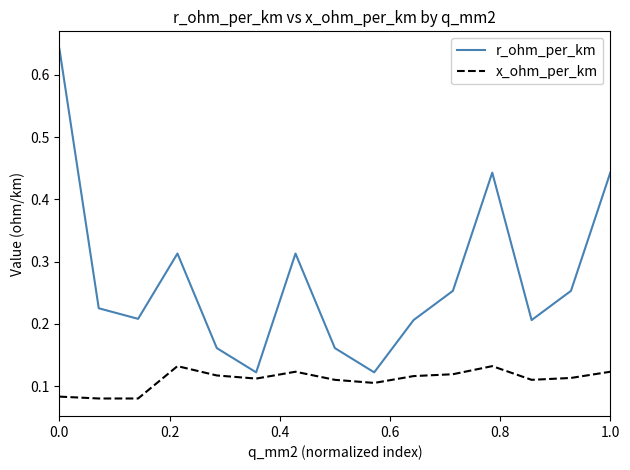

Which series has the largest range (max minus min)?

r_ohm_per_km